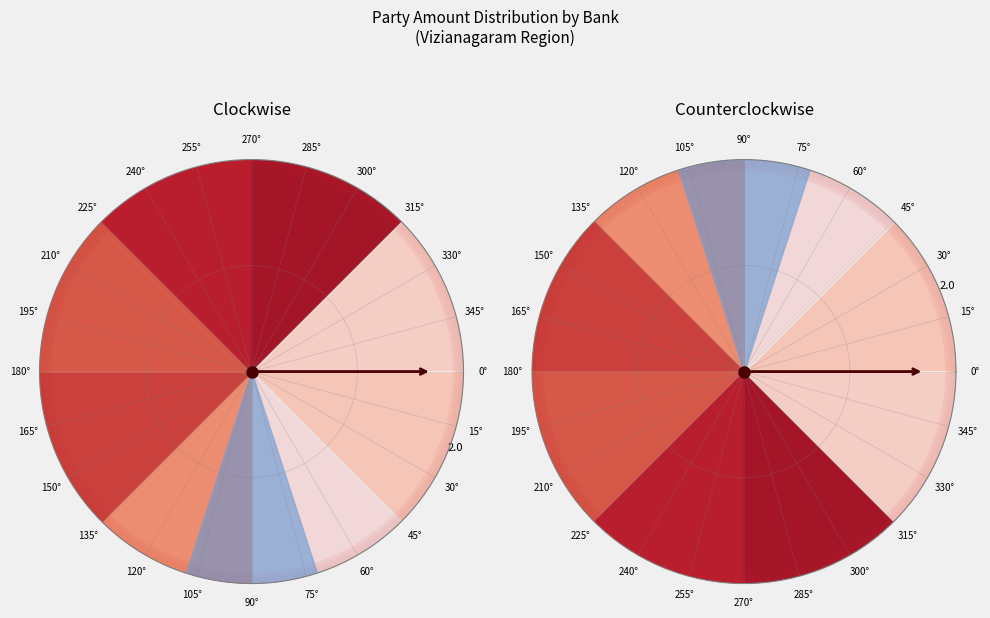

What percentage do Other and UBI together represent?

28.0%